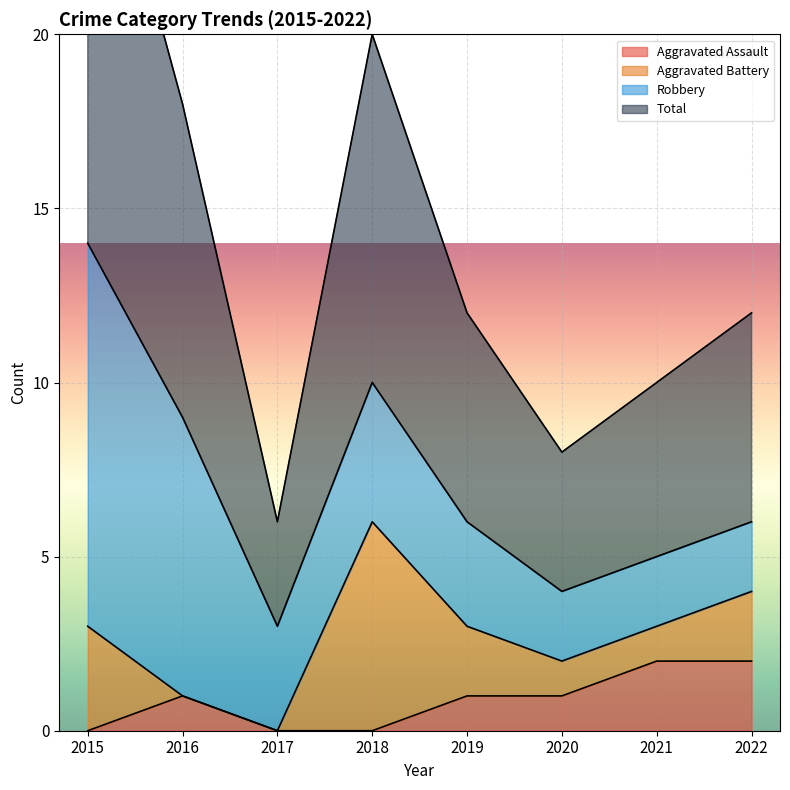

What is the value of the Total point at the 8th from the left?

6